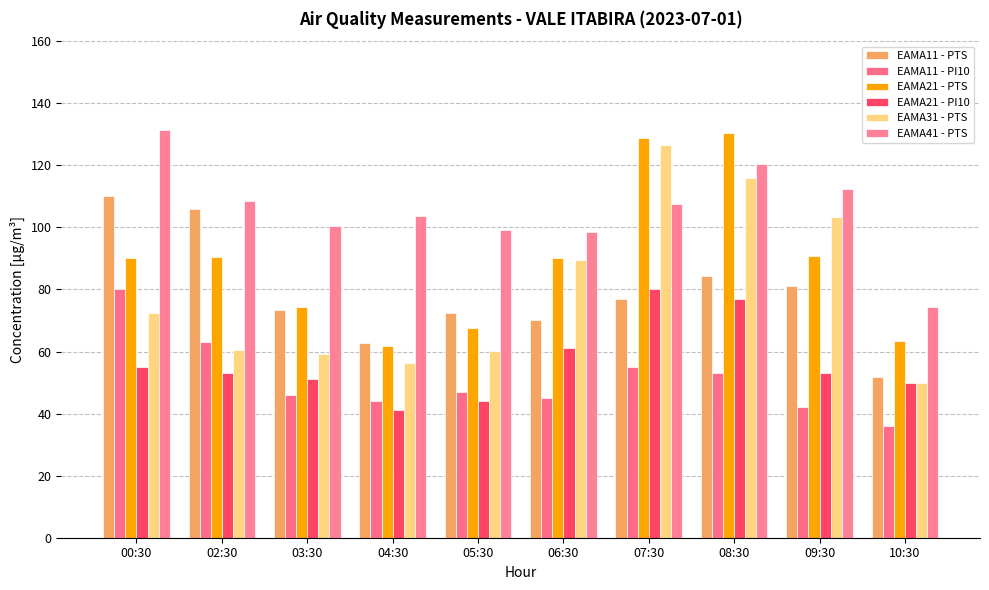

What is the difference between the EAMA21 - PI10 values at 10:30 and 02:30?

3.0